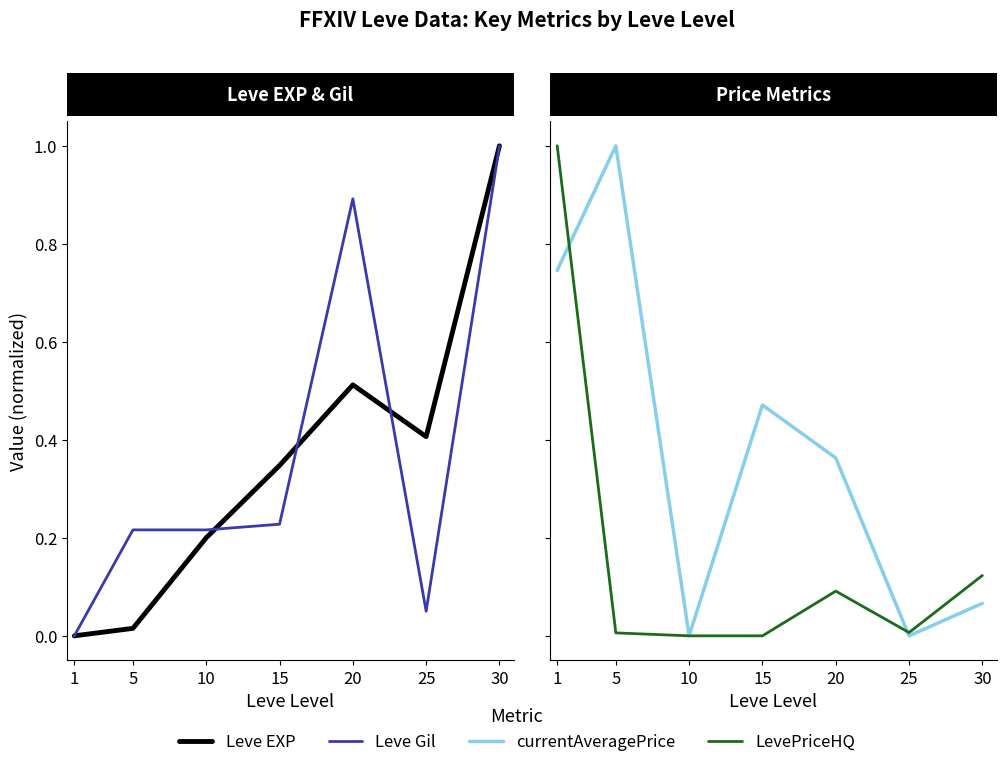

Which category has the highest value in the currentAveragePrice series?

5